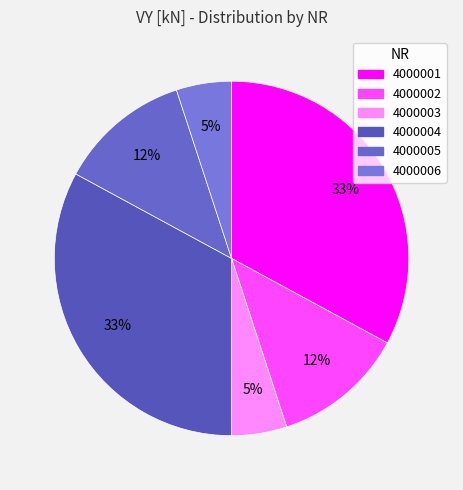

How many slices are in this pie chart?

6